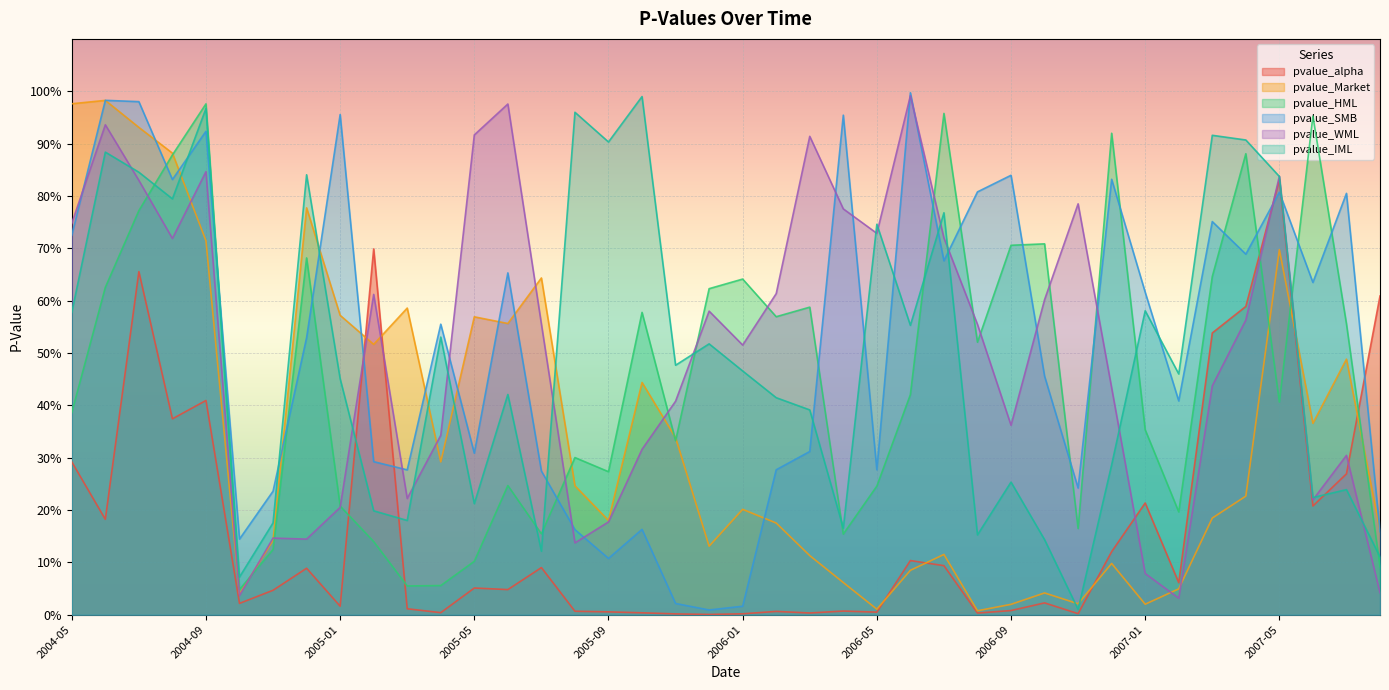

Between 2005-08 and 2005-05, which is larger?

2005-05